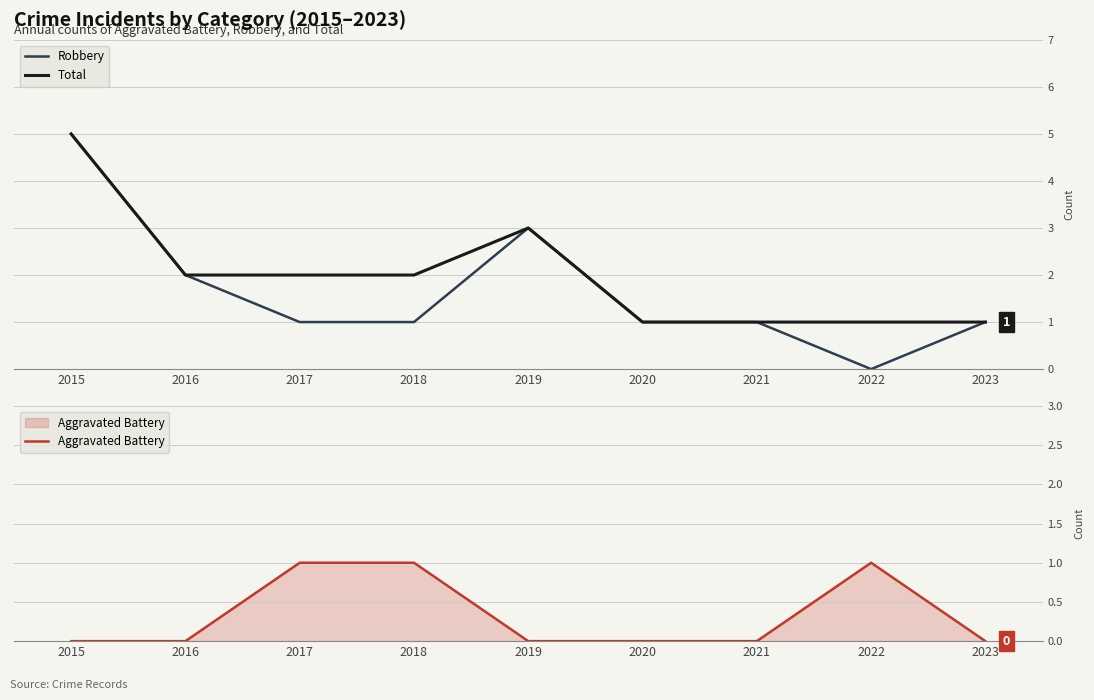

What is the value of the Robbery point at the 1st from the left?

5